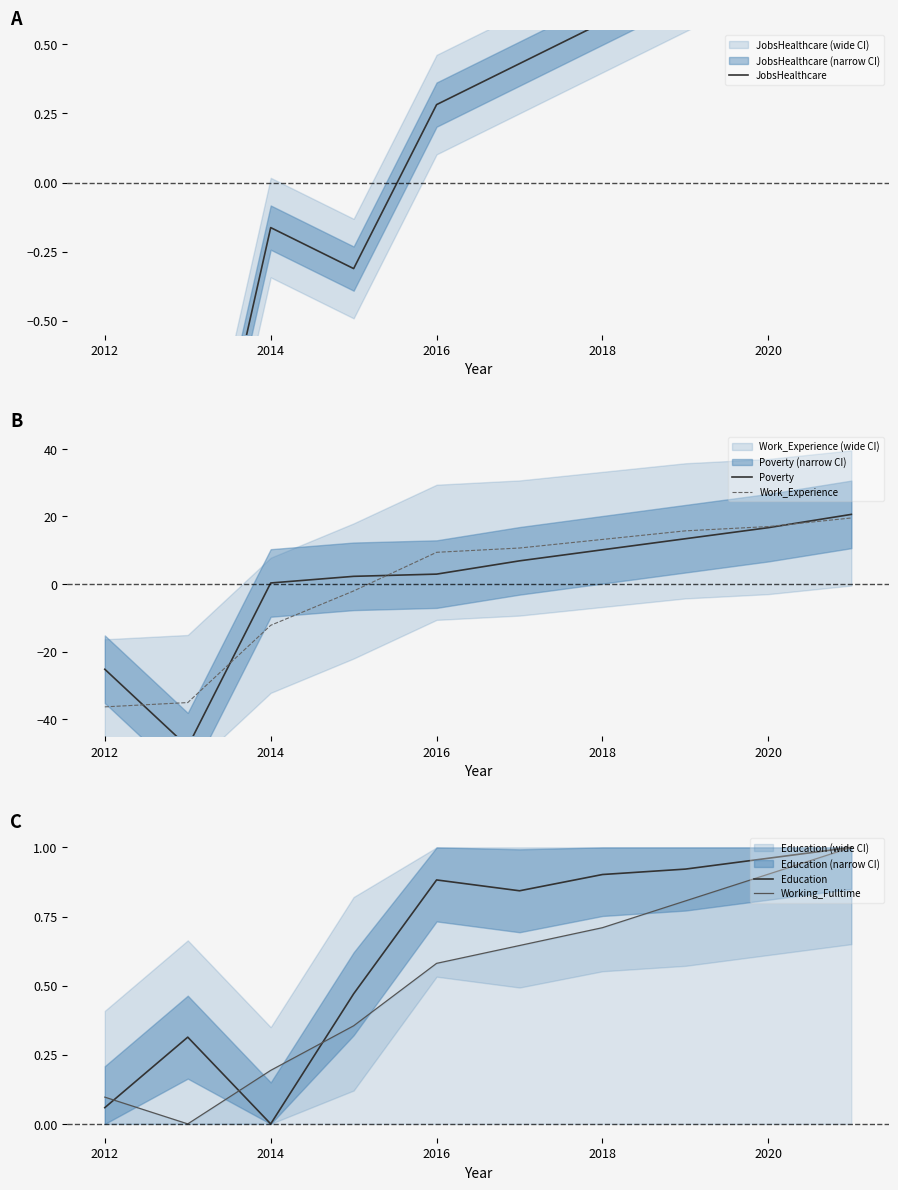

How many distinct data groups are displayed?

5